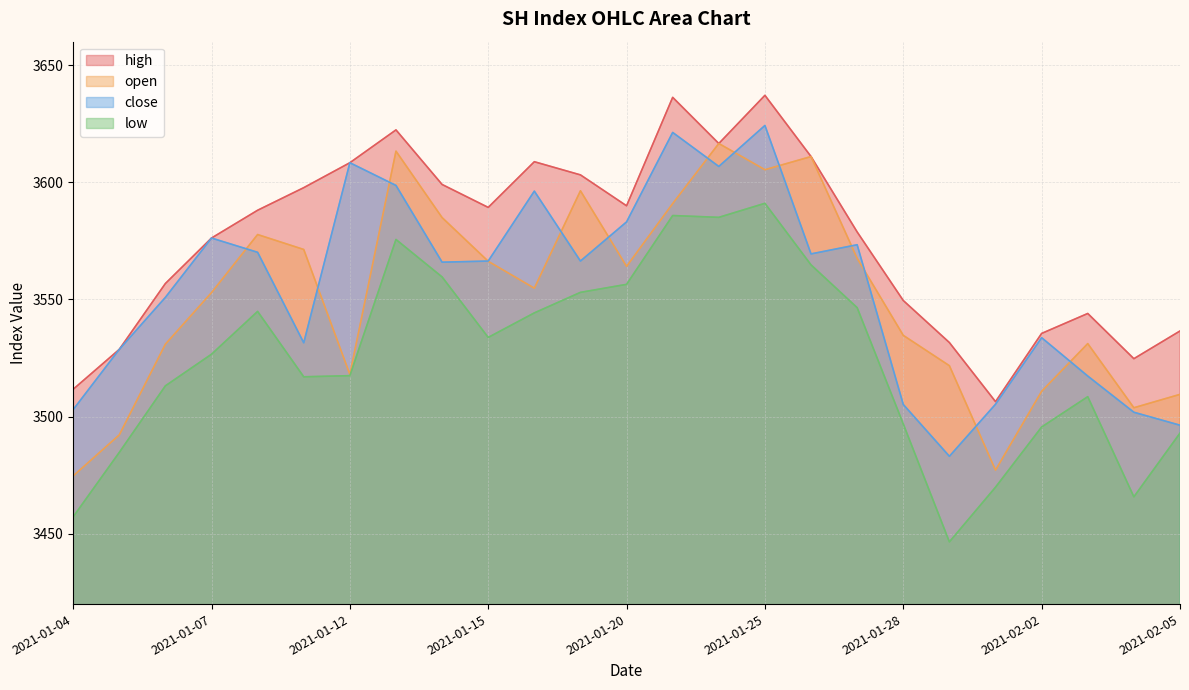

How many values in the high series exceed 3588?

13